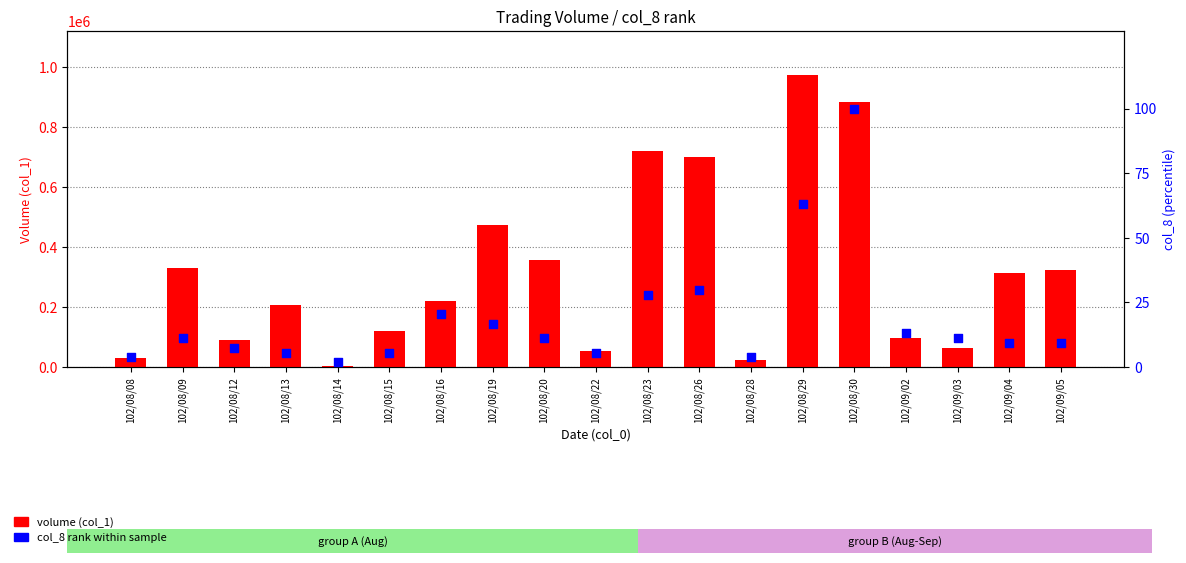

Which series has the largest total across all categories?

volume (col_1)